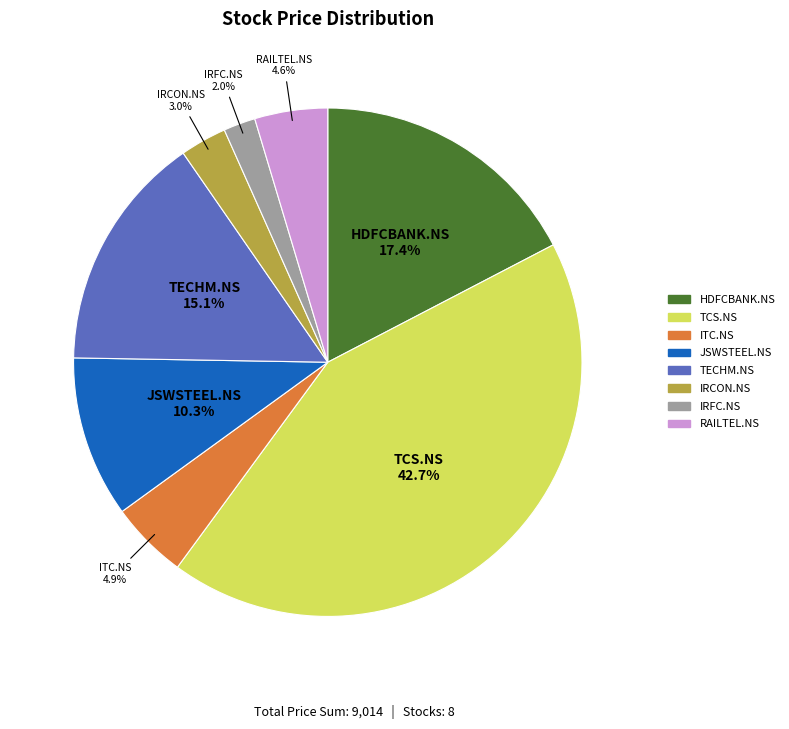

How much of the chart is everything except HDFCBANK.NS?

82.6%